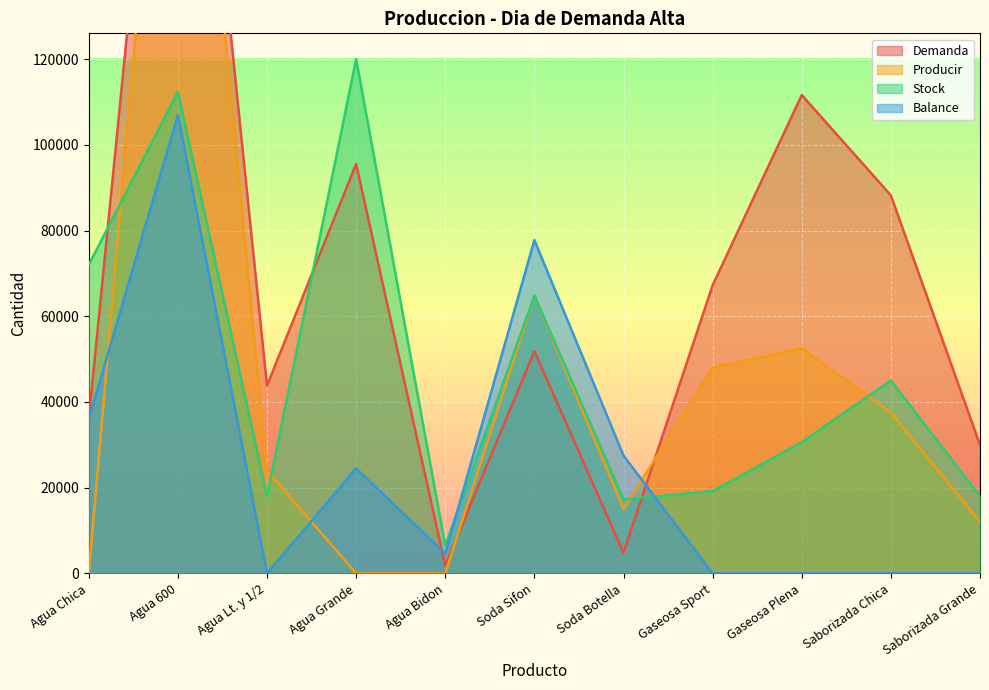

What is the sum of all Demanda values?

776184